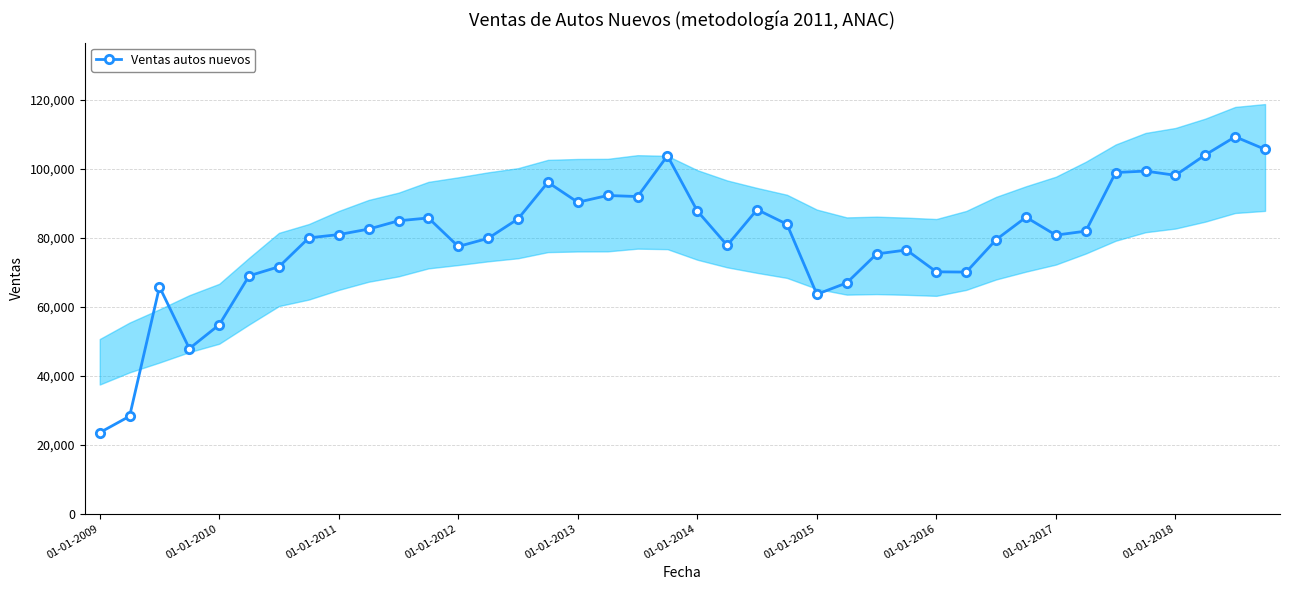

True or false: Ventas autos nuevos has more than 1 interior local peaks.

True